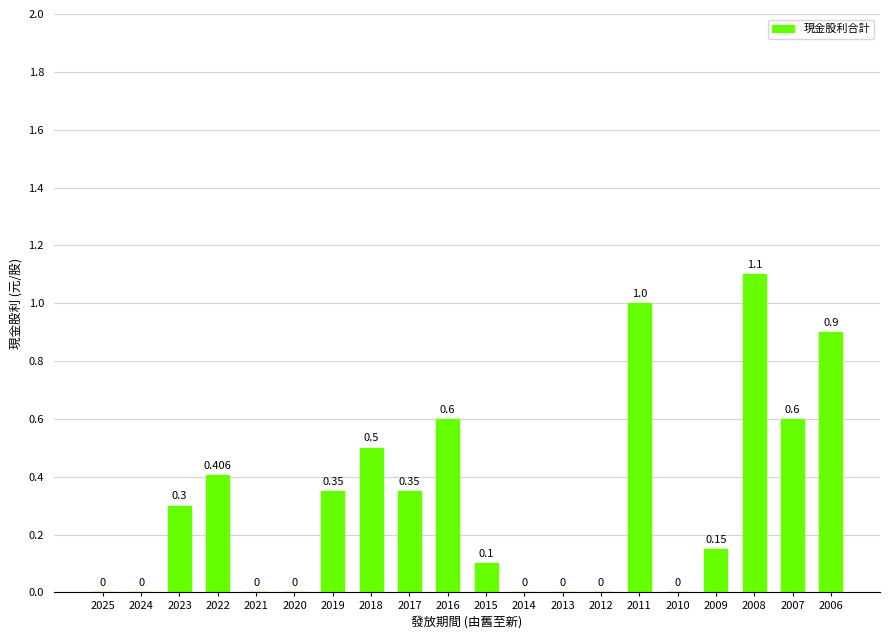

Count the number of categories in the chart.

20